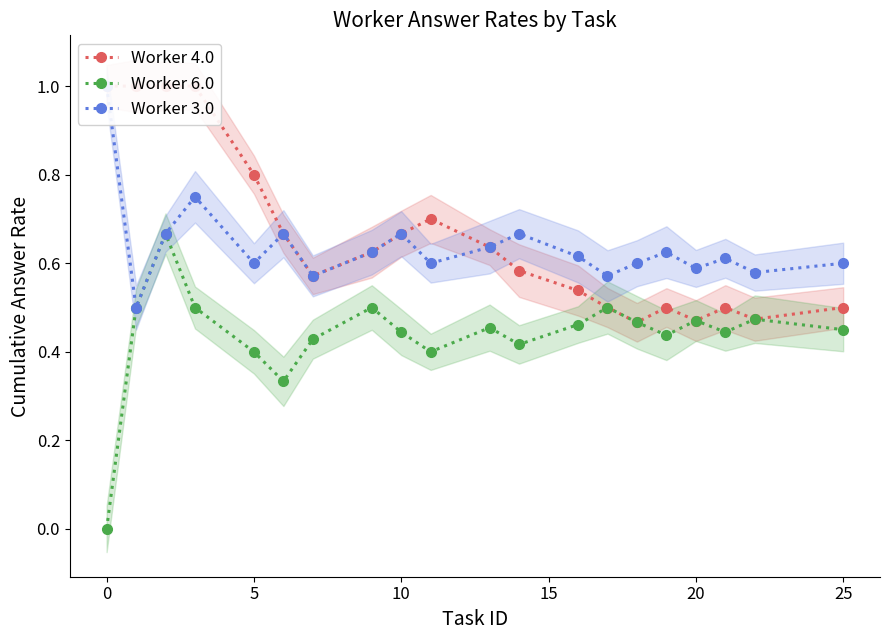

Which series has the widest spread of values?

Worker 6.0